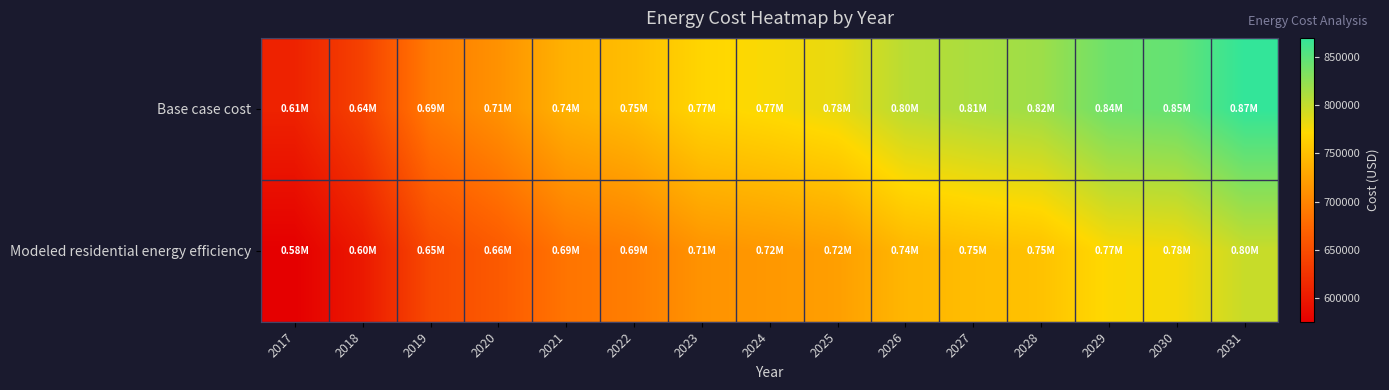

Reading left to right, what are all the values shown in this chart?

Base case cost: 2017=608960.0	2018=638521.2	2019=691976.1	2020=711205.6	2021=738413.3	2022=748625.1	2023=768726.0	2024=774787.4	2025=782580.6	2026=804920.7	2027=811967.4	2028=818133.2	2029=840995.6	2030=845474.4	2031=869620.5
Modeled residential energy efficiency: 2017=575393.3	2018=599755.2	2019=646481.2	2020=662013.2	2021=686217.5	2022=694008.5	2023=712158.9	2024=716406.0	2025=722186.6	2026=742426.6	2027=747618.8	2028=752064.0	2029=772894.1	2030=775918.4	2031=797963.5